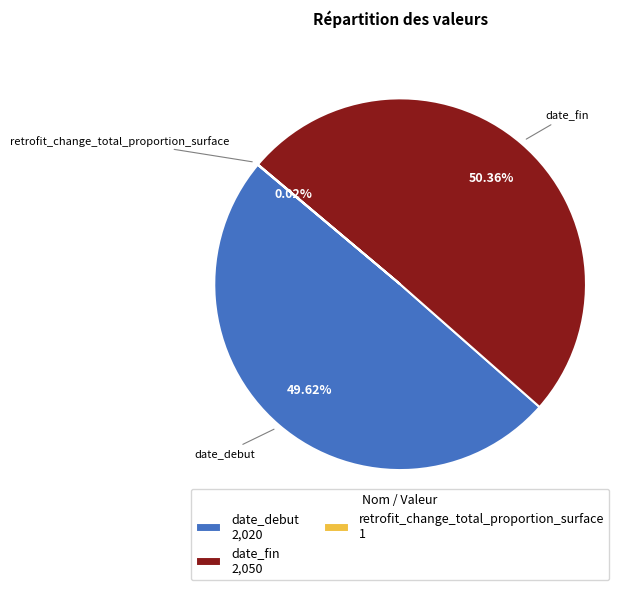

The date_debut slice represents 50% of the pie. True or false?

True